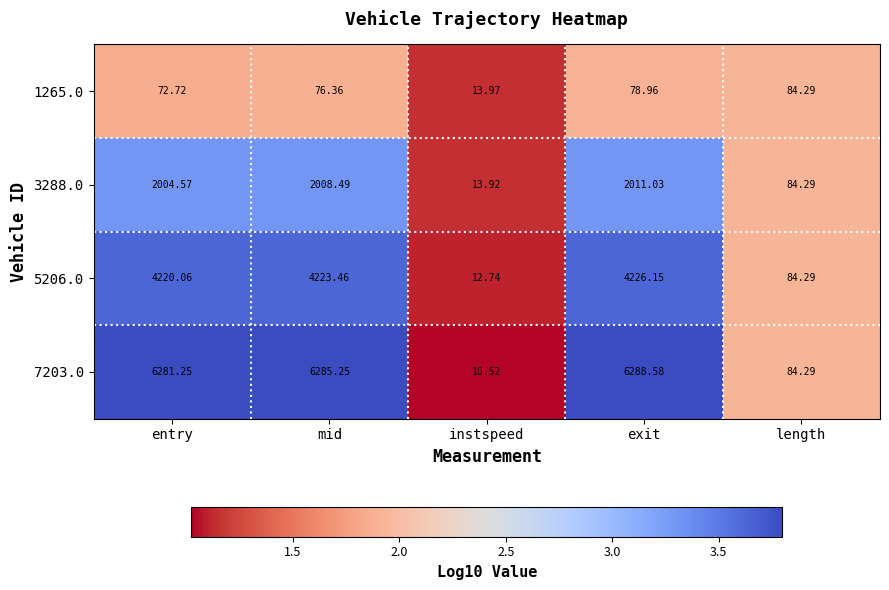

Which category has the lowest value across all series?

instspeed